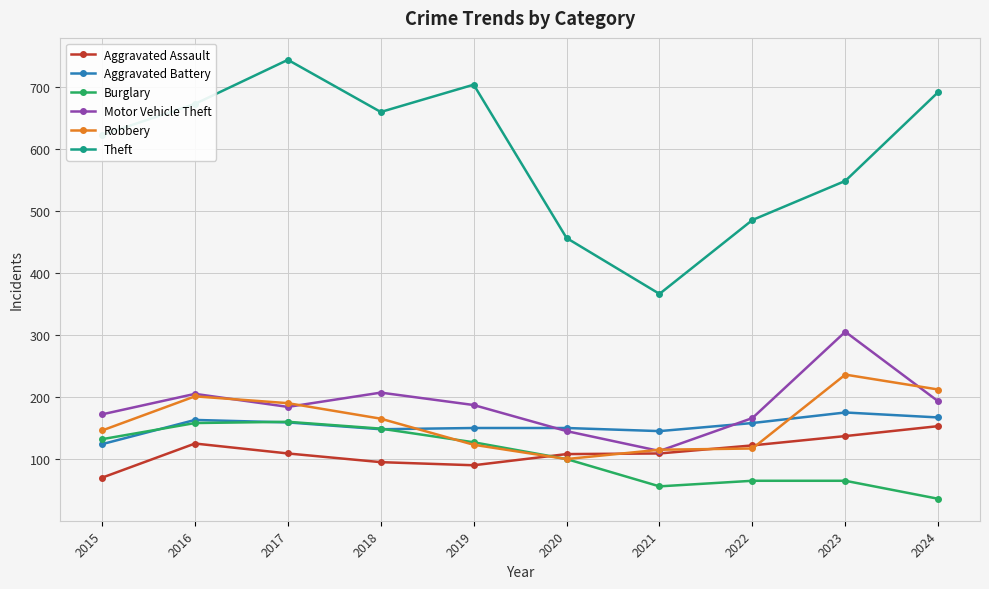

What is the sum of the Robbery values at 2017 and 2023?

426